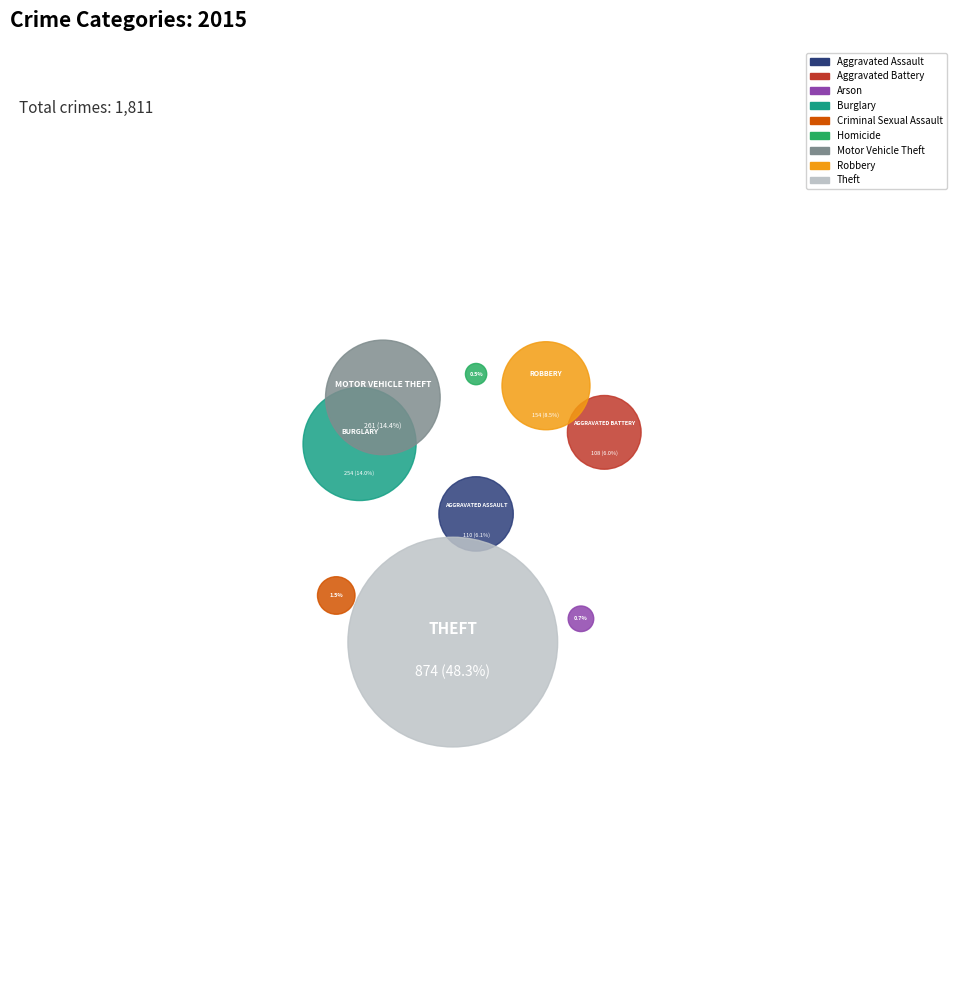

Is it true that Aggravated Battery is 1% of the pie?

False